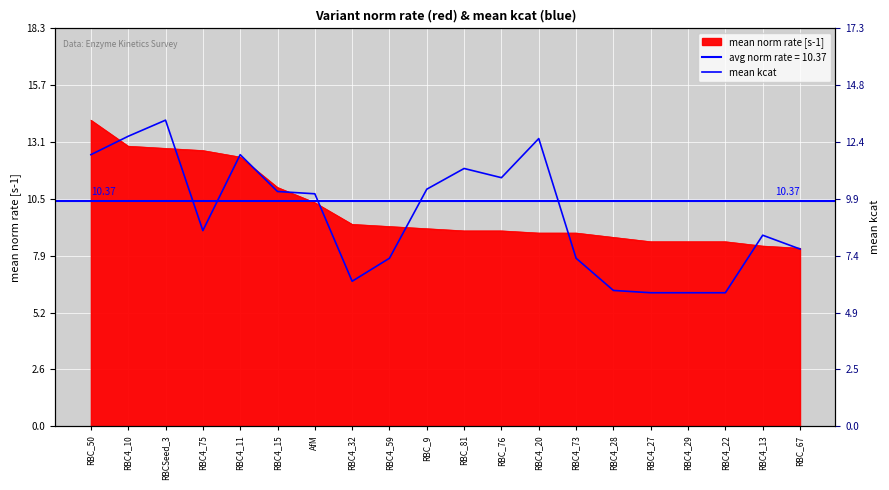

Where is the data nearest to the value 9?

RBC4_75